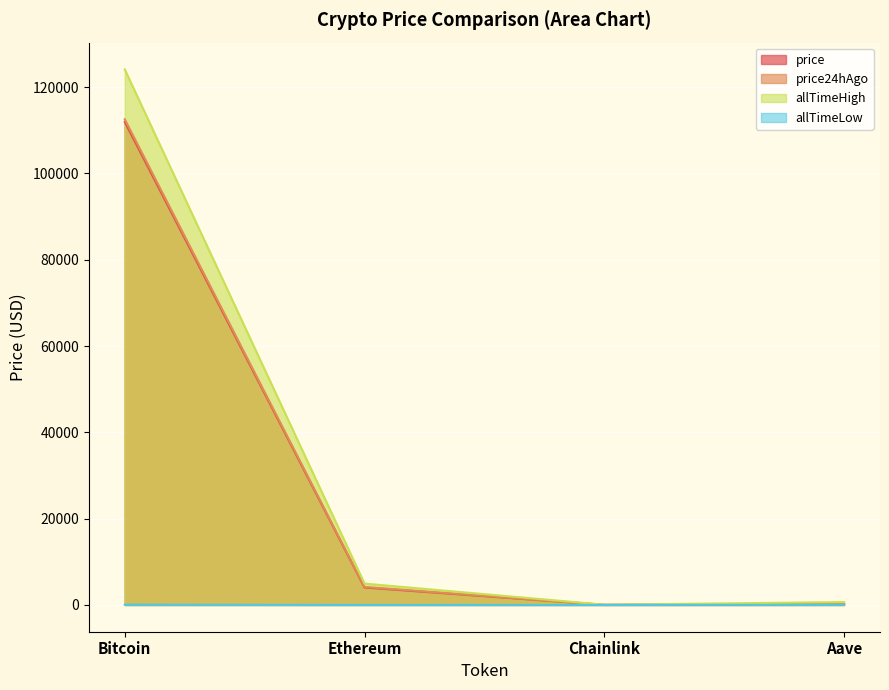

The value of allTimeLow at Chainlink is 0.1. True or false?

True